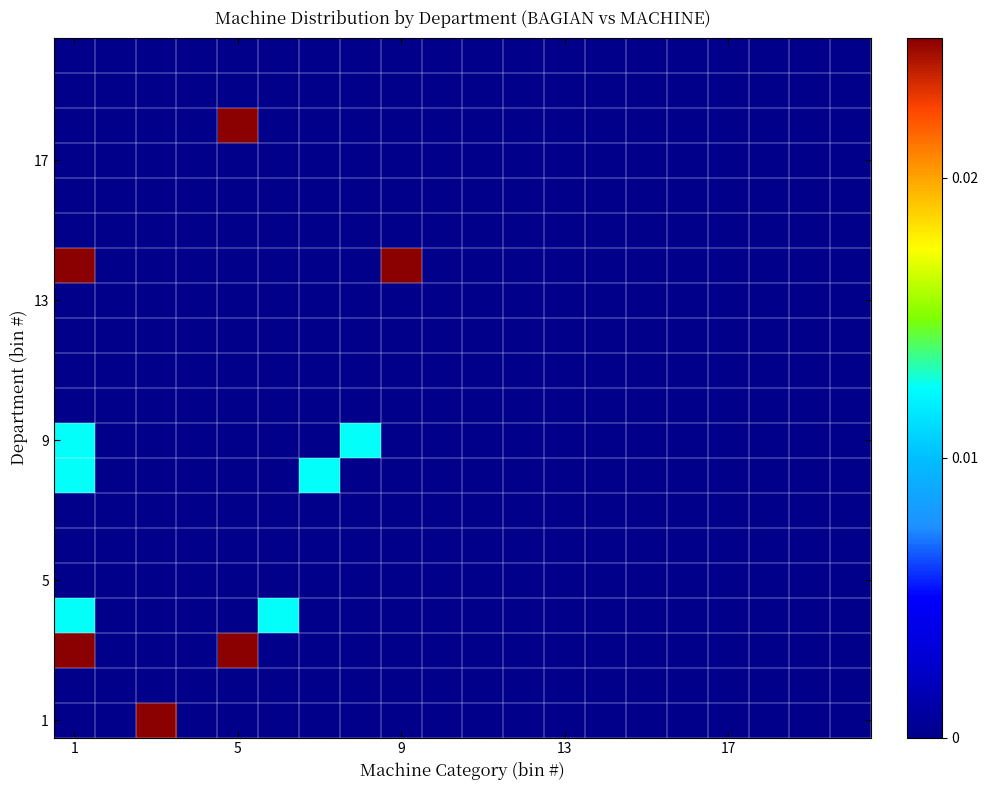

At which category does the chart reach its minimum across all series?

1